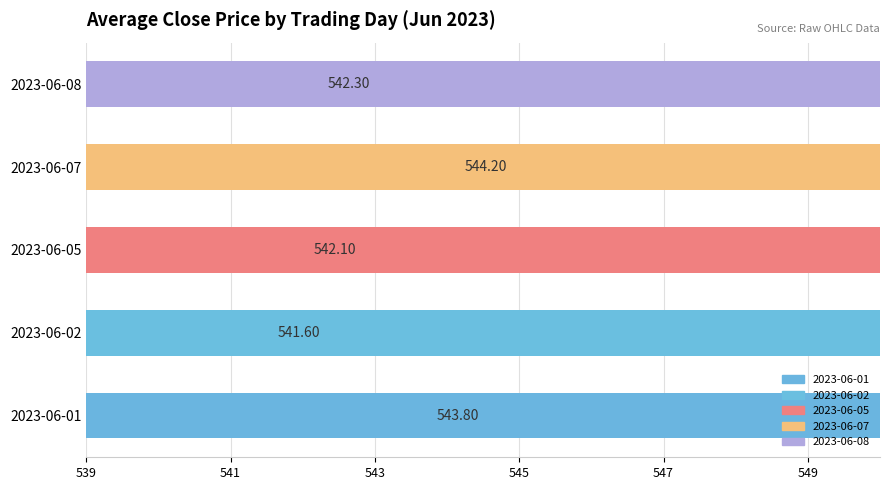

Is it true that the value at 2023-06-05 is 836.8?

False